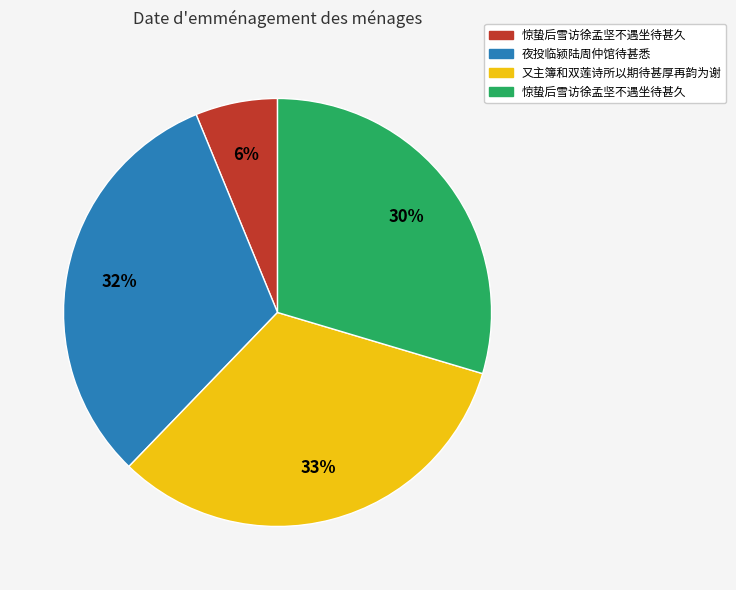

Does any single category account for the majority?

No